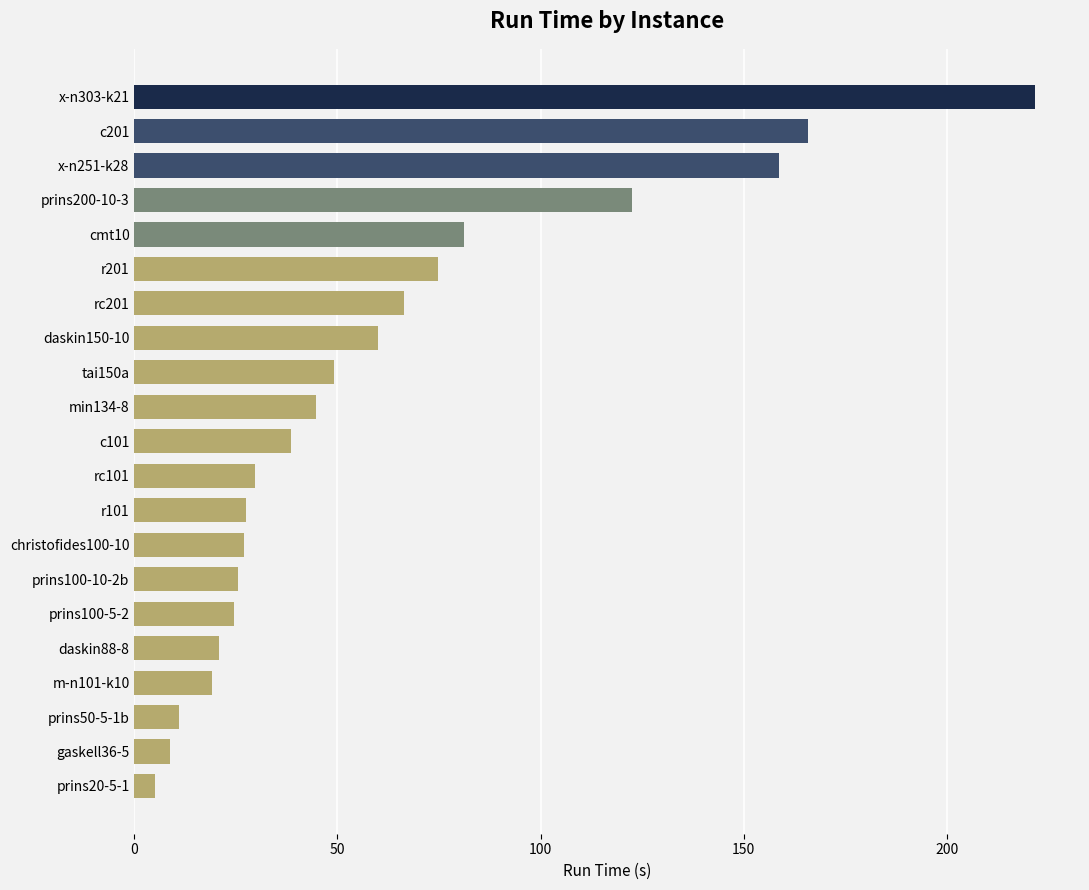

What is the value of the 20th bar from the top?

8.7